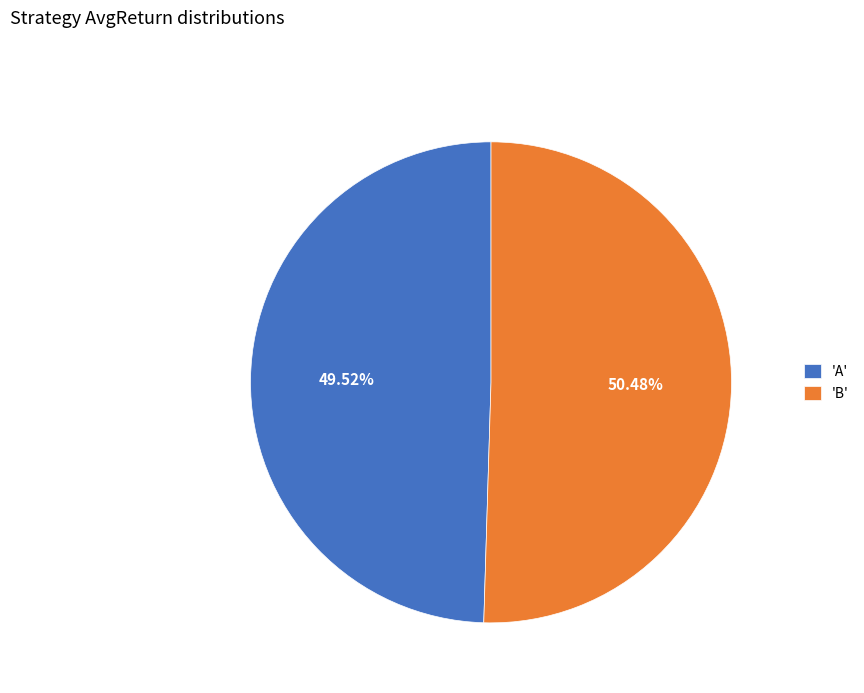

Which category has the smallest portion of the pie?

'A'